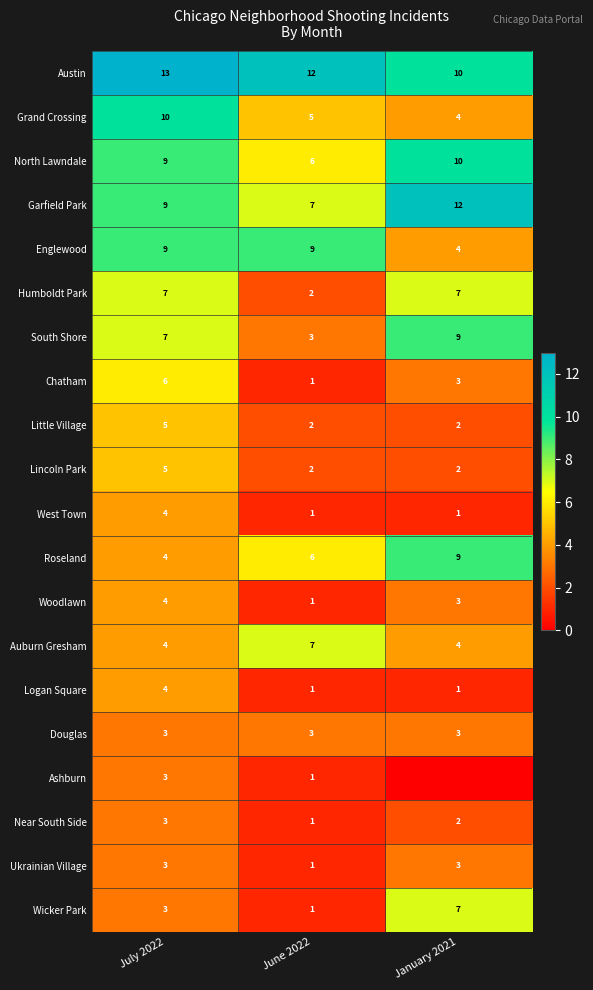

True or false: Englewood has a value of 4 at January 2021.

True